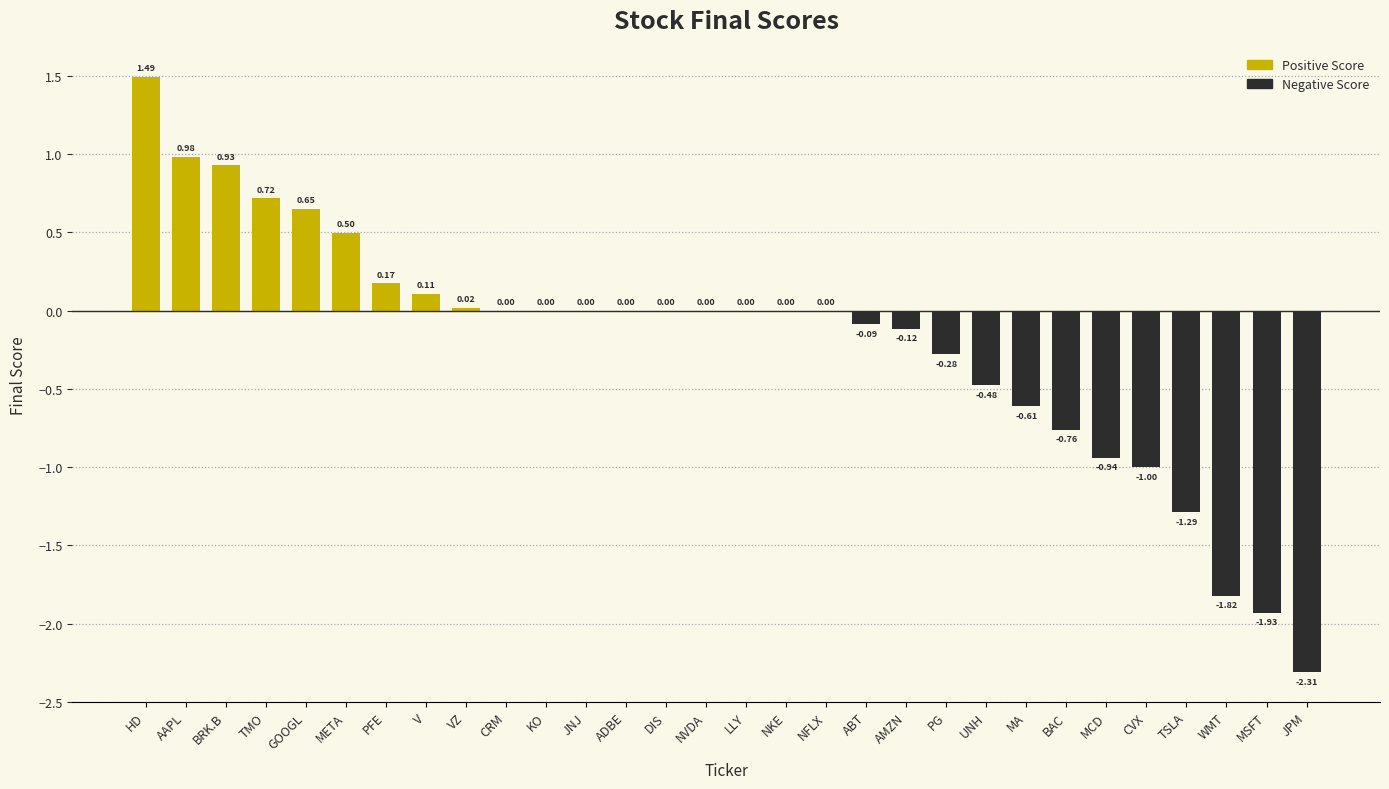

What is the difference between the values at PG and KO?

0.3